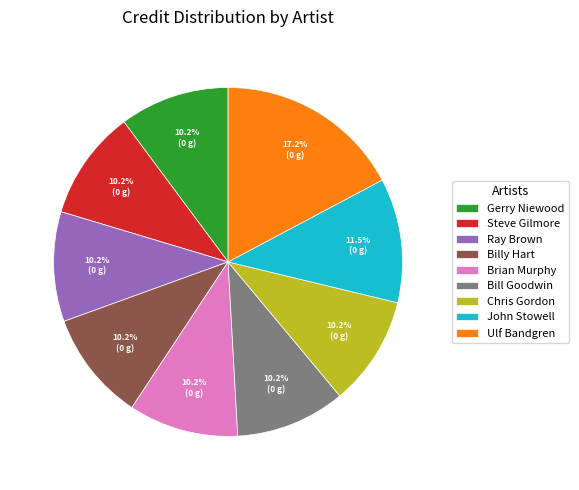

Count the number of slices in the pie.

9